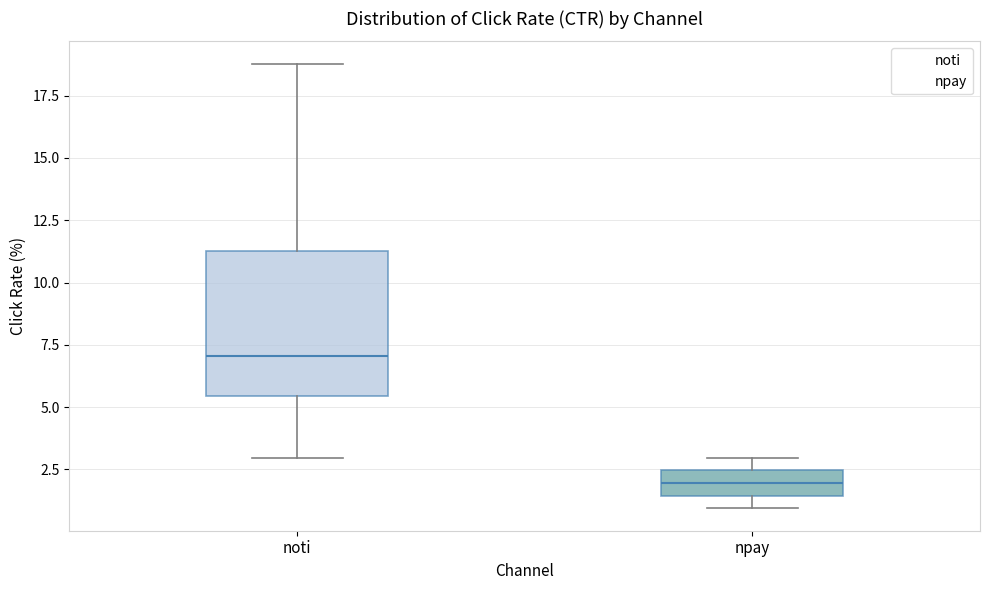

Where is the upper edge of the box for npay on the y-axis? The values are not printed on the chart, so give them approximately, as read against the axis.

2.5